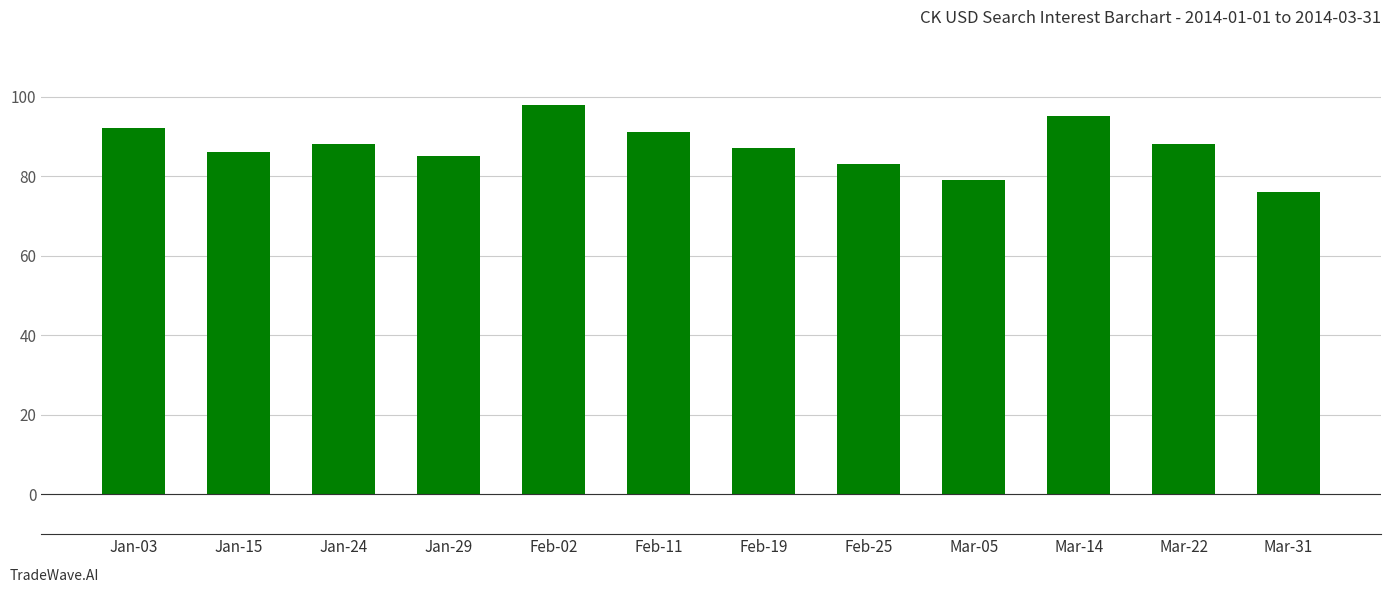

What is the sum of all values?

1048